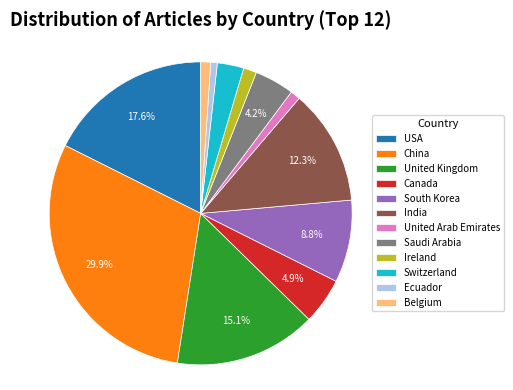

Does any single category account for the majority?

No